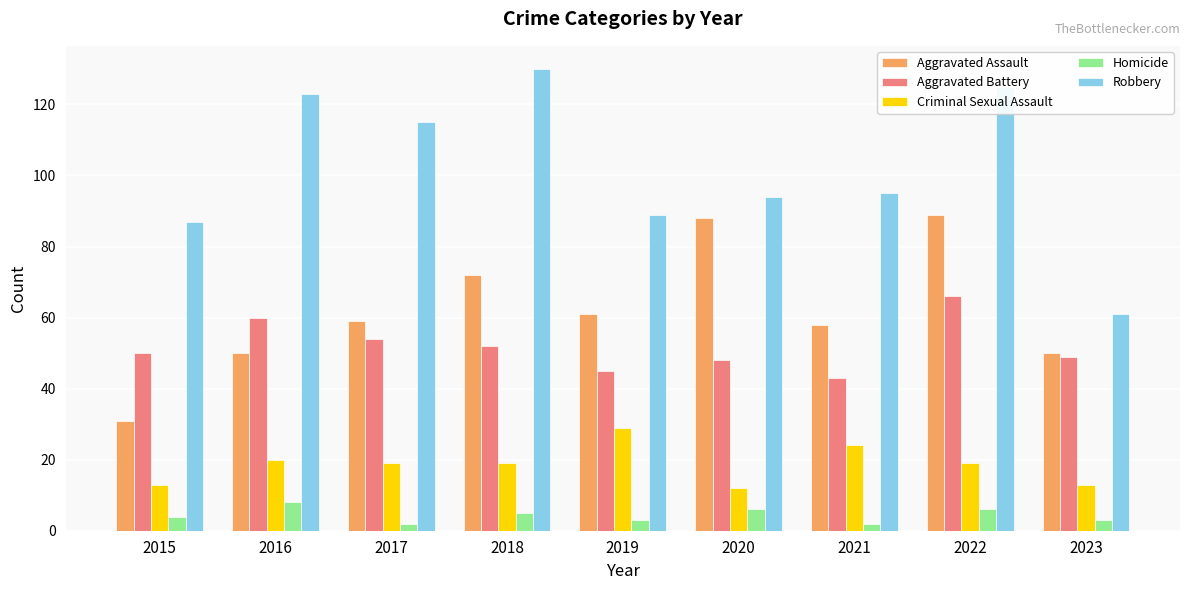

Which series has the largest range (max minus min)?

Robbery